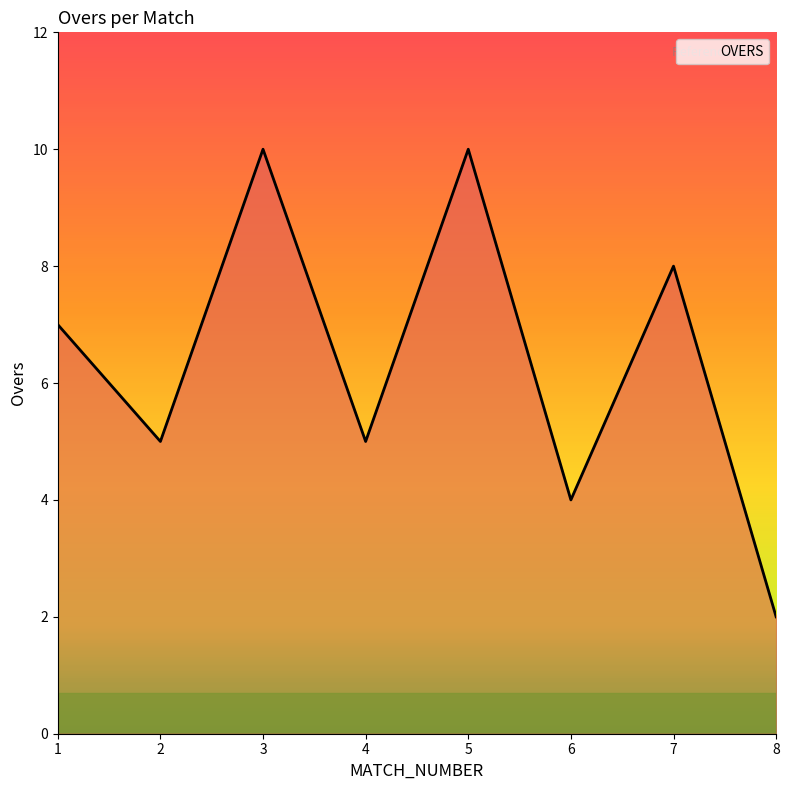

Is it true that the value at 3 is 10?

True